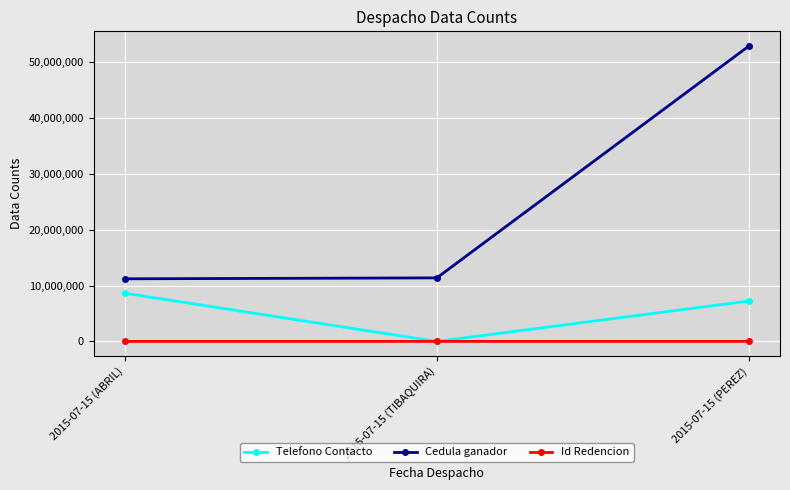

What is the difference between the Id Redencion values at 2015-07-15 (TIBAQUIRA) and 2015-07-15 (PEREZ)?

45